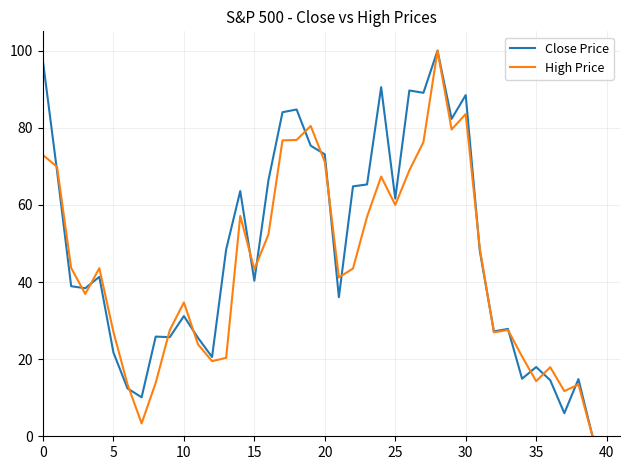

What is the maximum value shown in the chart?

100.0